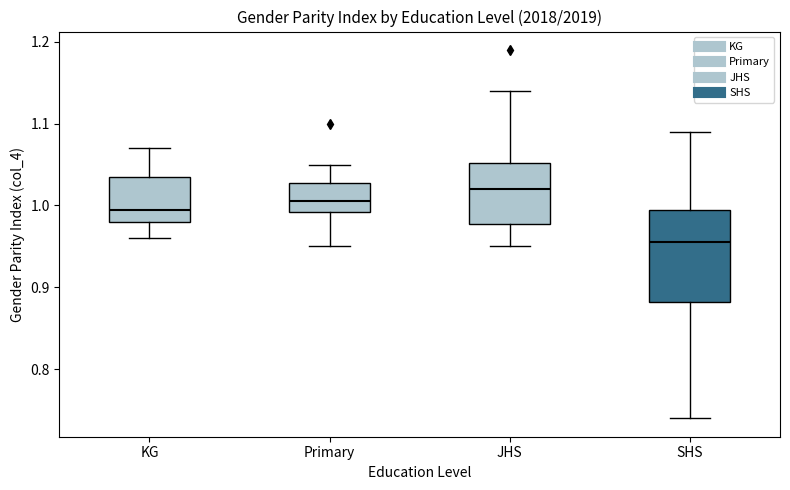

Reading left to right, transcribe this box plot: for each box, give where its median line is, the range the box spans, and where its two whiskers end, as read against the y-axis. The values are not printed on the chart, so give them approximately, as read against the axis.

KG: median 1.00, box 0.98 to 1.04, whiskers 0.96 to 1.07
Primary: median 1.01, box 0.99 to 1.03, whiskers 0.95 to 1.05
JHS: median 1.02, box 0.98 to 1.05, whiskers 0.95 to 1.14
SHS: median 0.96, box 0.88 to 1.00, whiskers 0.74 to 1.09